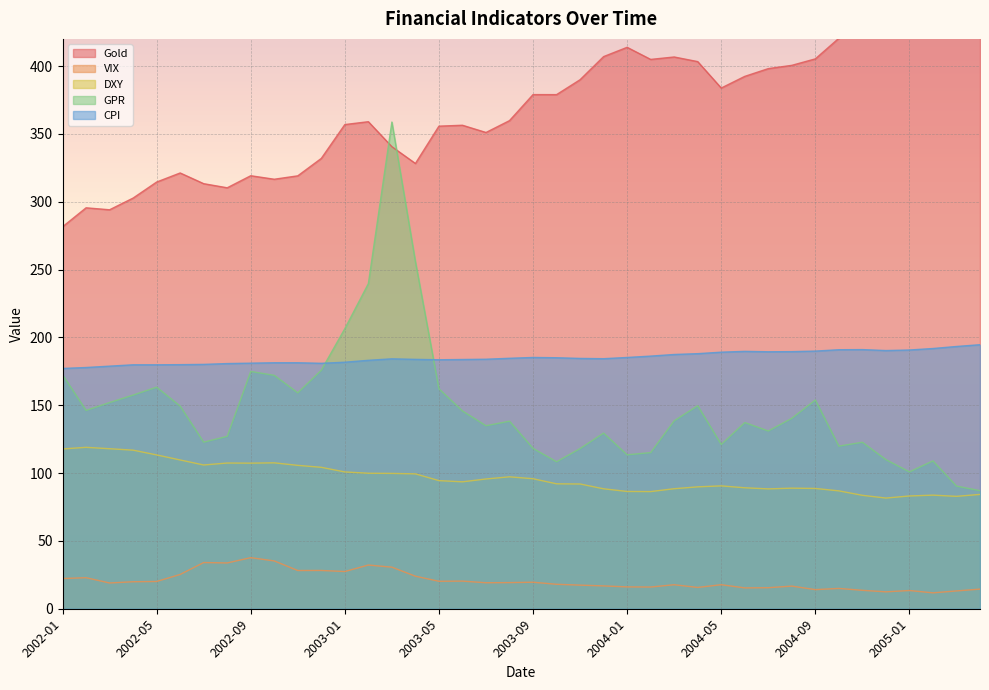

What is the difference between the VIX values at 2005-03 and 2004-05?

4.6